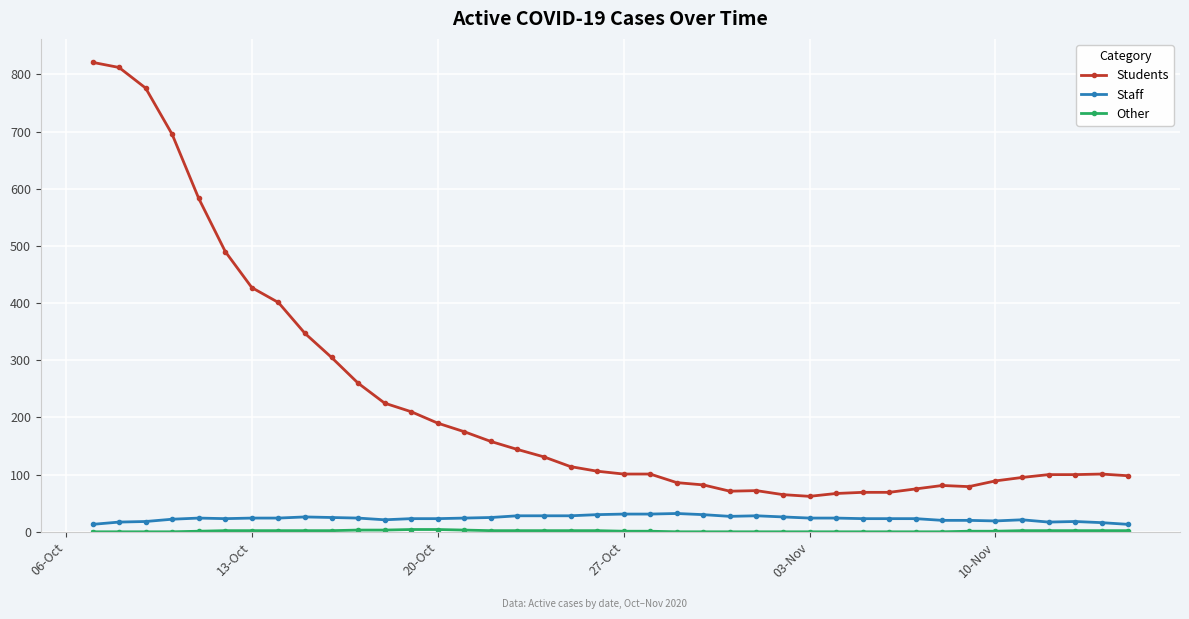

True or false: Students and Staff cross at least once.

False